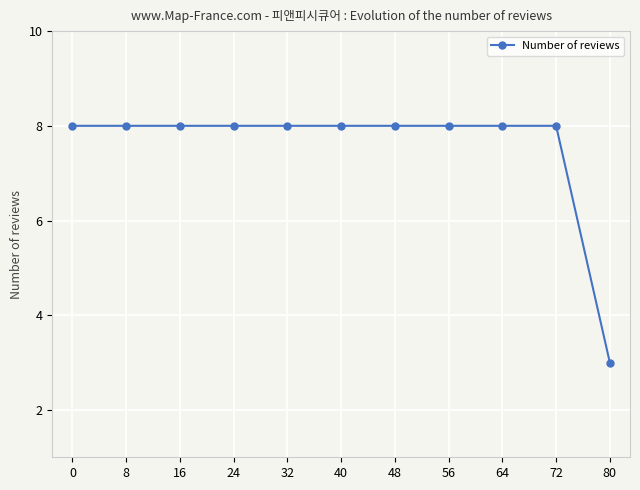

What is the maximum value shown in the chart?

8